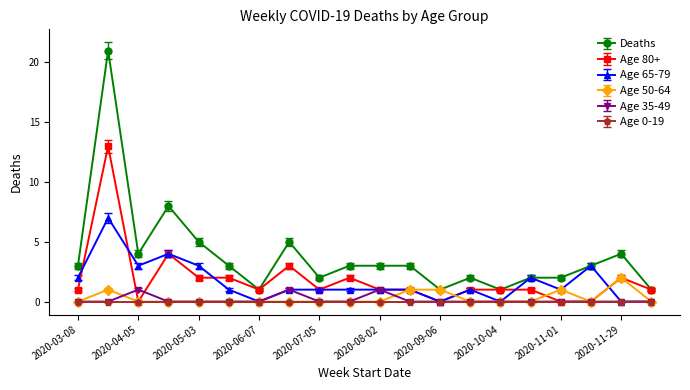

True or false: Age 65-79 has more than 0 points higher than both neighbors.

True